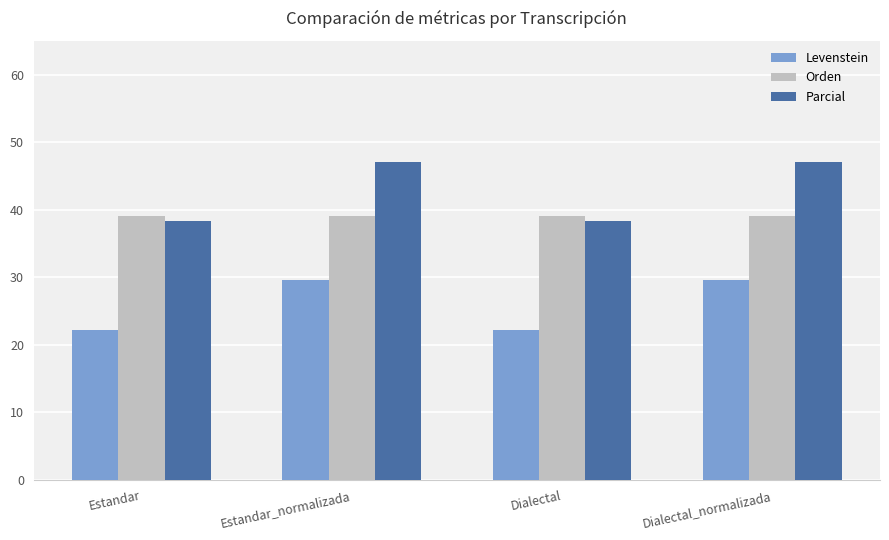

Rank the series by their maximum value, from lowest to highest.

Levenstein, Orden, Parcial